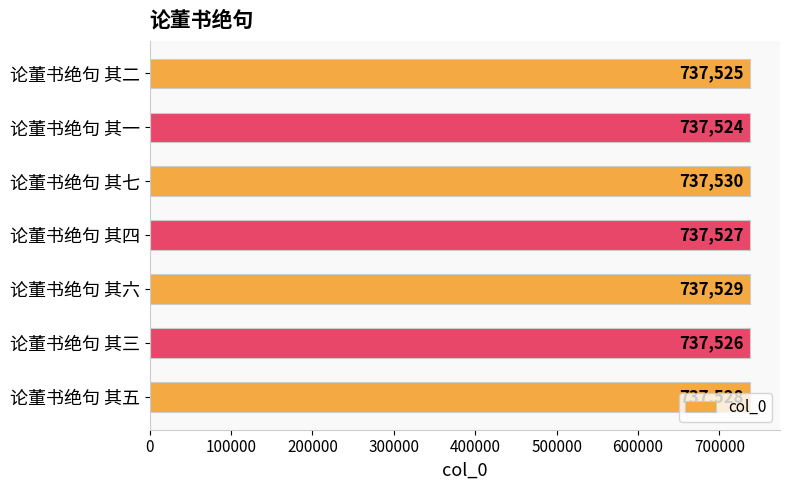

Rank the categories by value from lowest to highest.

论董书绝句 其一, 论董书绝句 其二, 论董书绝句 其三, 论董书绝句 其四, 论董书绝句 其五, 论董书绝句 其六, 论董书绝句 其七